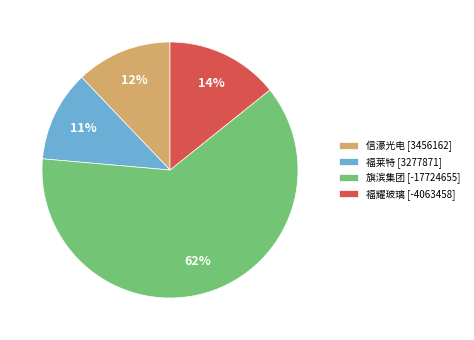

Is the sum of 旗滨集团 and 福耀玻璃 greater than half?

Yes